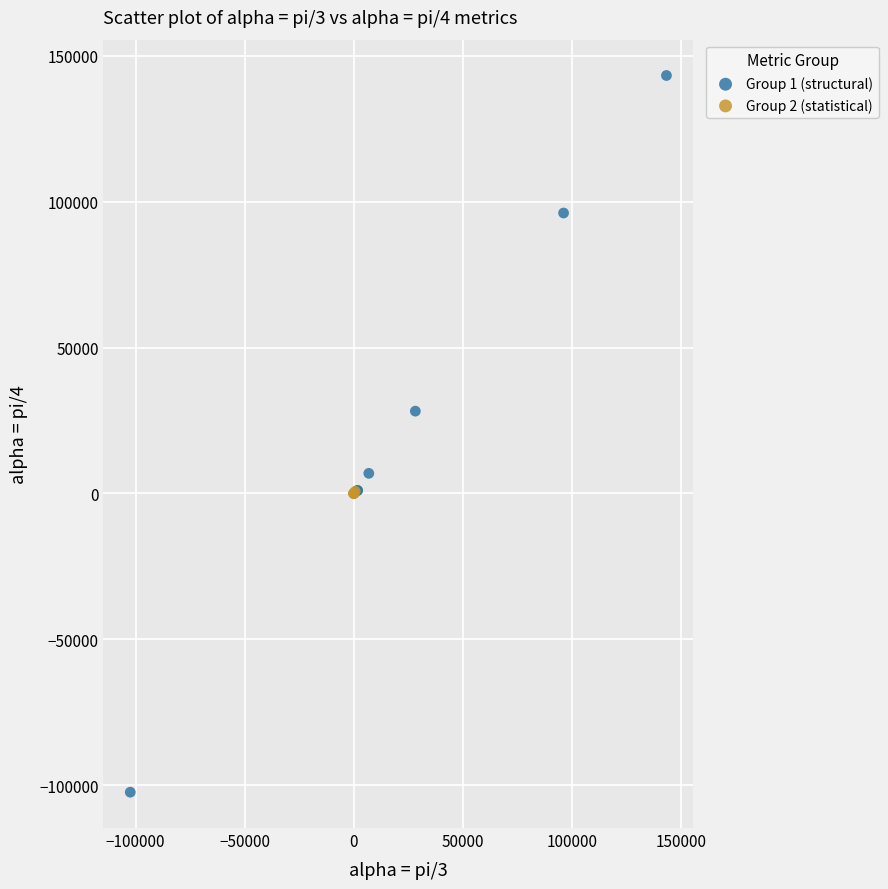

Which series reaches the maximum Y coordinate?

Group 1 (structural)